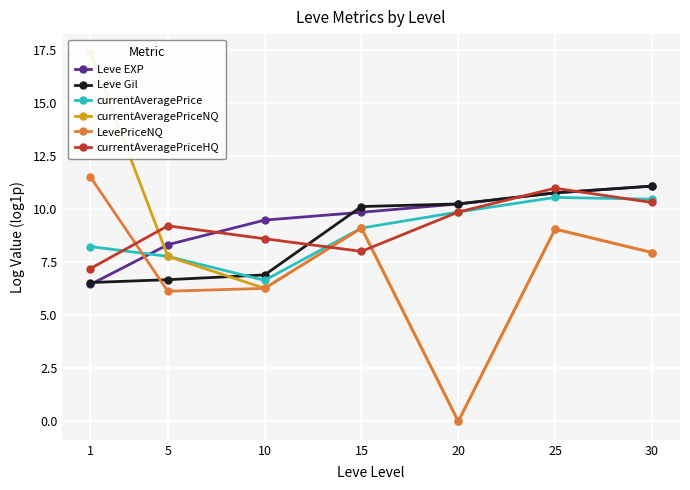

Between which two adjacent categories do Leve Gil and currentAveragePriceNQ first intersect?

5 and 10